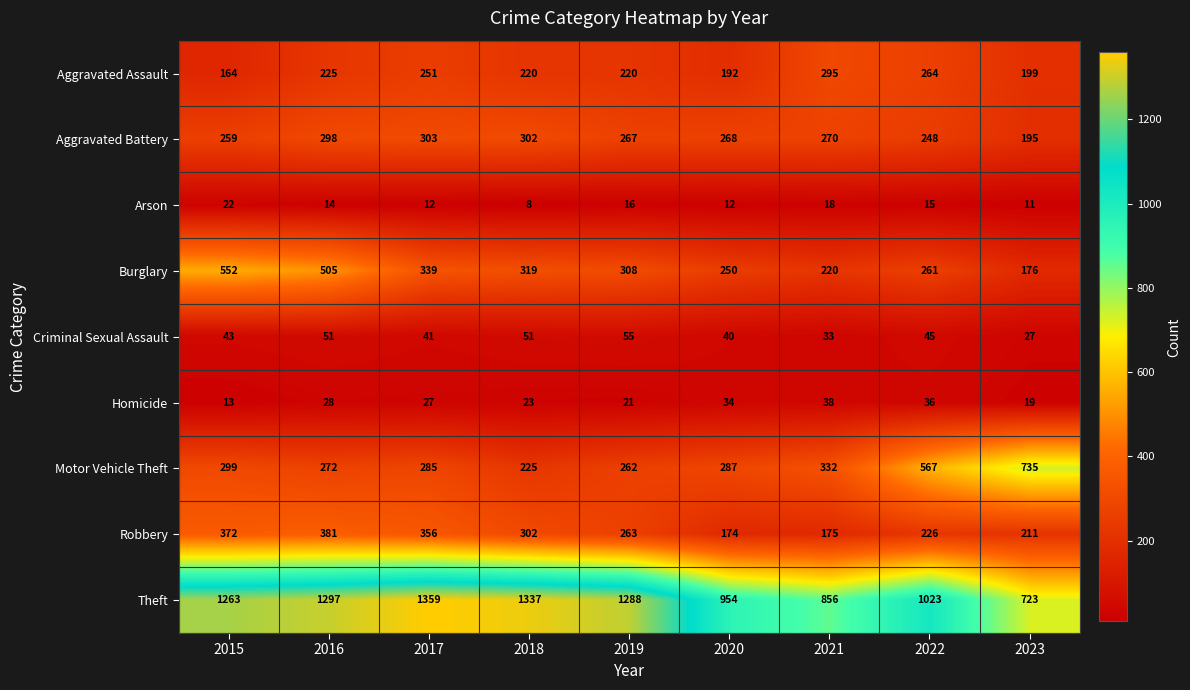

List the series in order of their peak value, highest first.

Theft, Motor Vehicle Theft, Burglary, Robbery, Aggravated Battery, Aggravated Assault, Criminal Sexual Assault, Homicide, Arson